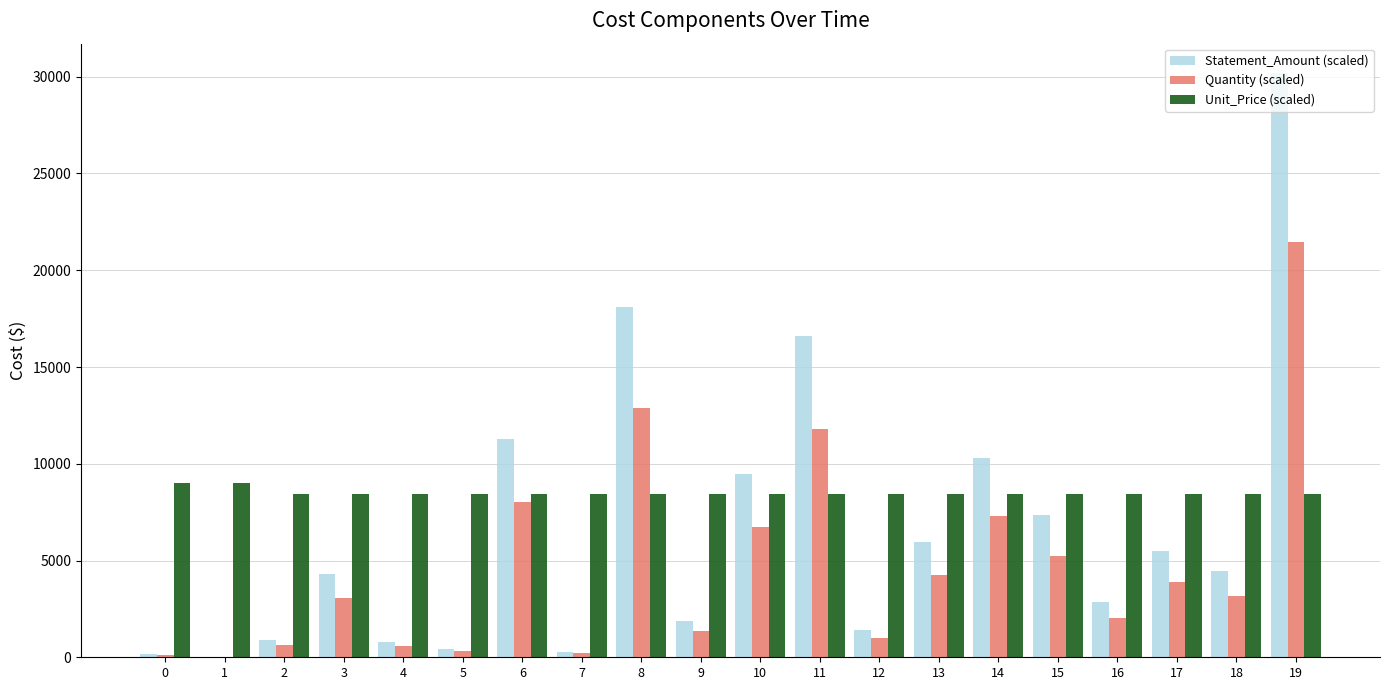

How many categories are shown in the chart?

20